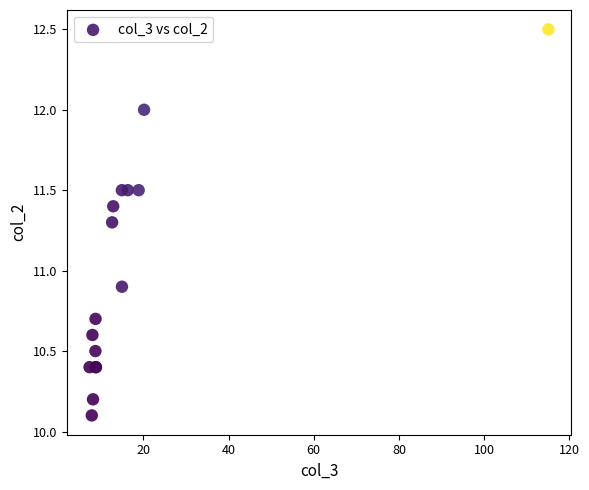

What Y value in the scatter plot is closest to 11?

10.9